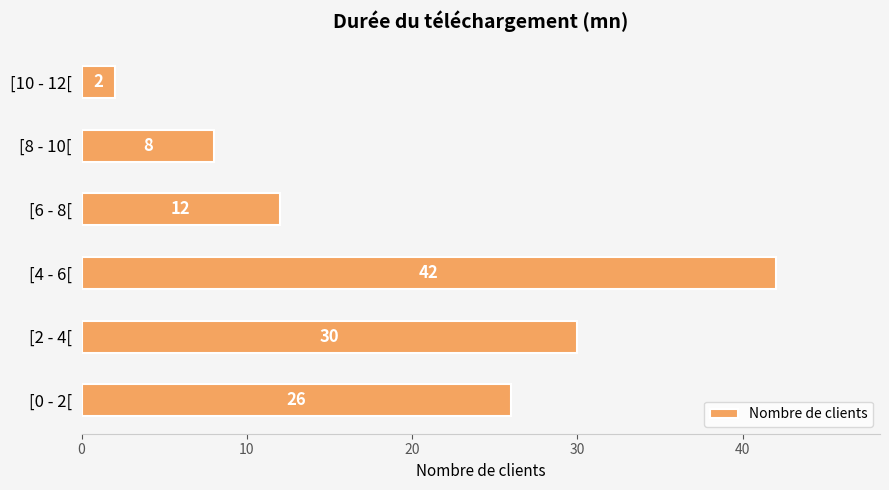

Reading bottom to top, list all the values displayed in this chart.

26	30	42	12	8	2